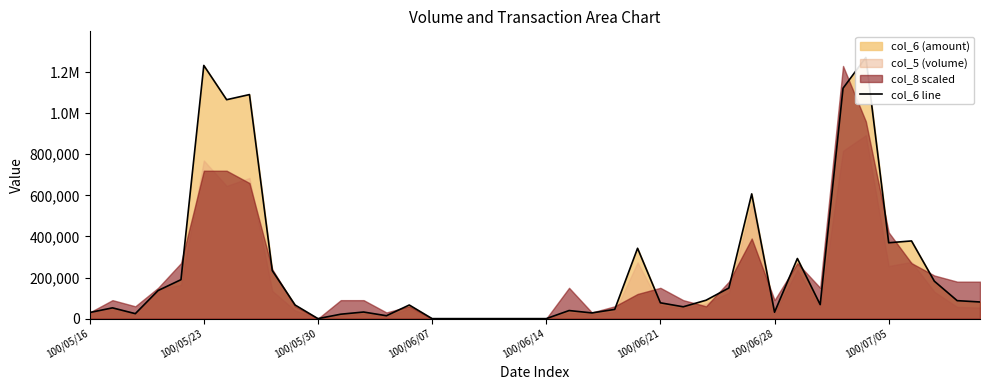

The chart shows a value of 378200 at 36. True or false?

True